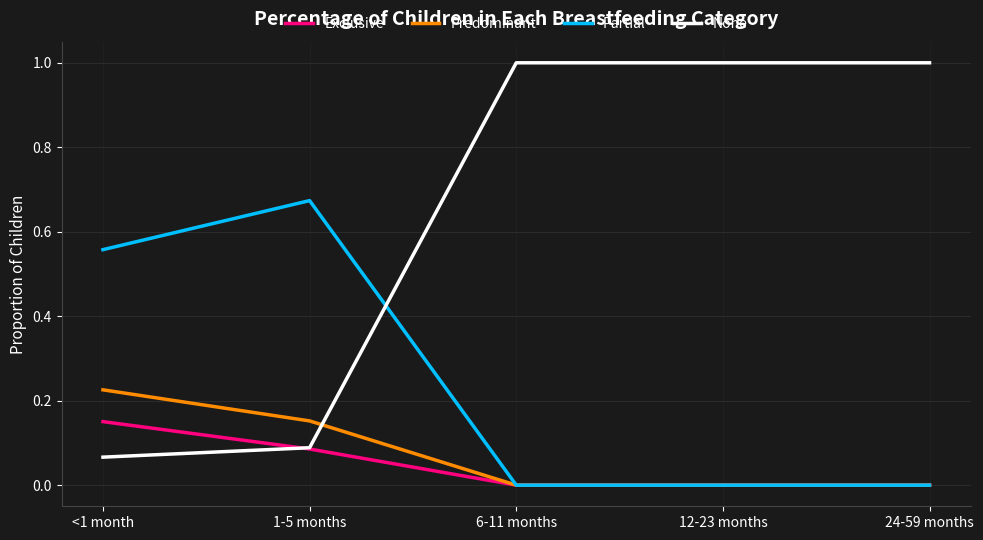

True or false: None and Predominant cross at least once.

True